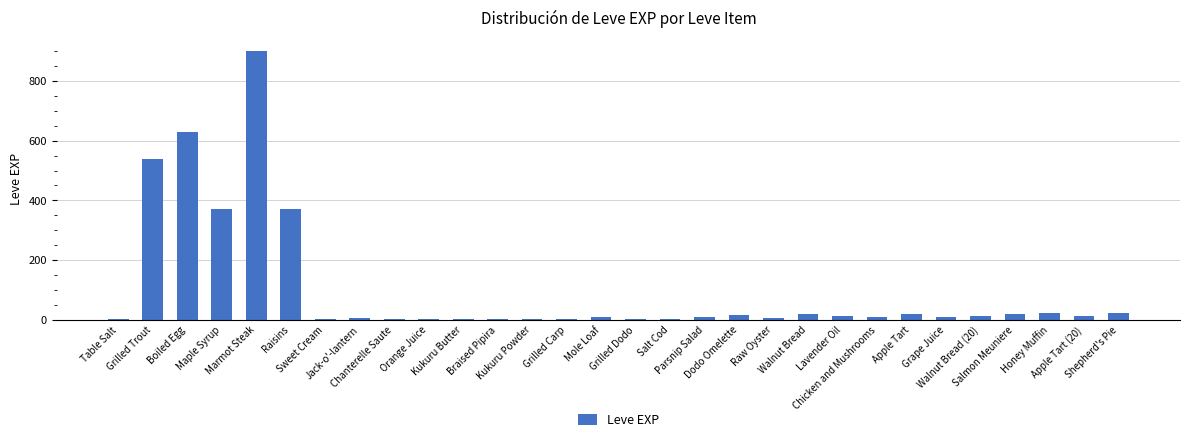

What is the sum of all values?

3040